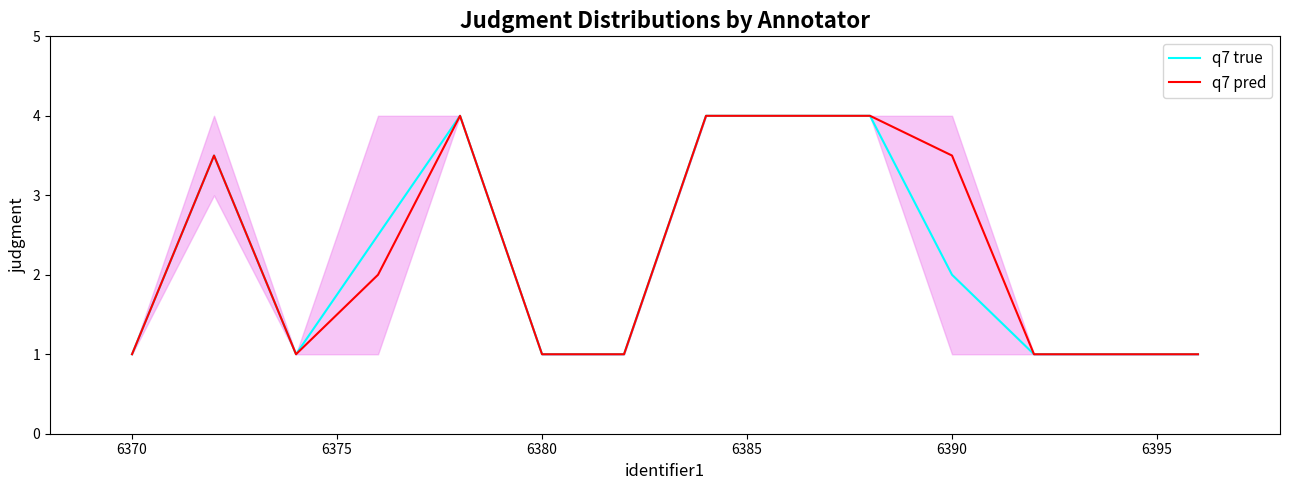

Which series has the largest total across all categories?

q7 pred